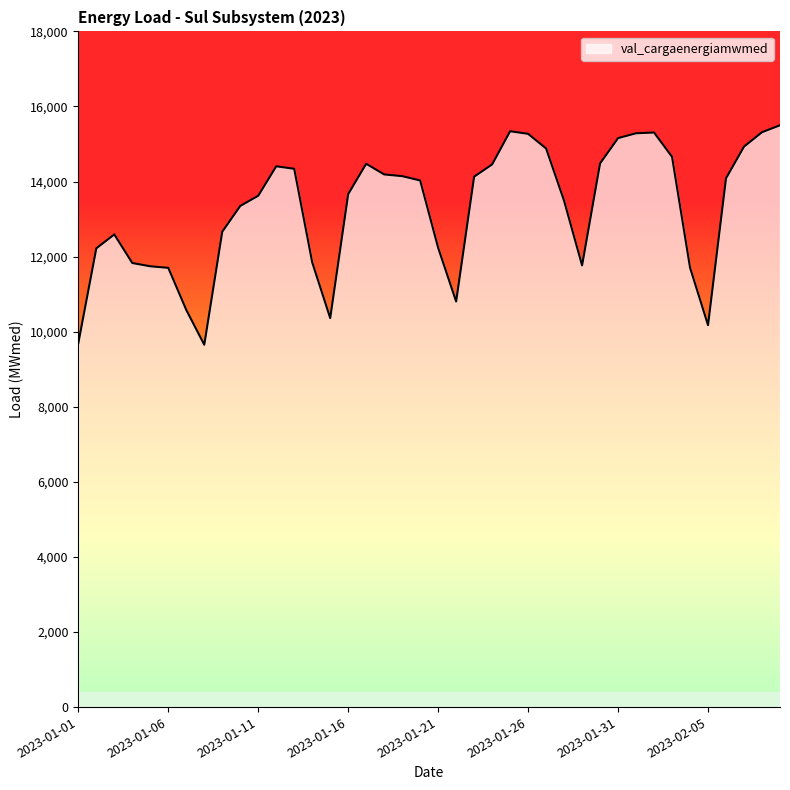

What is the smallest value displayed?

9652.3